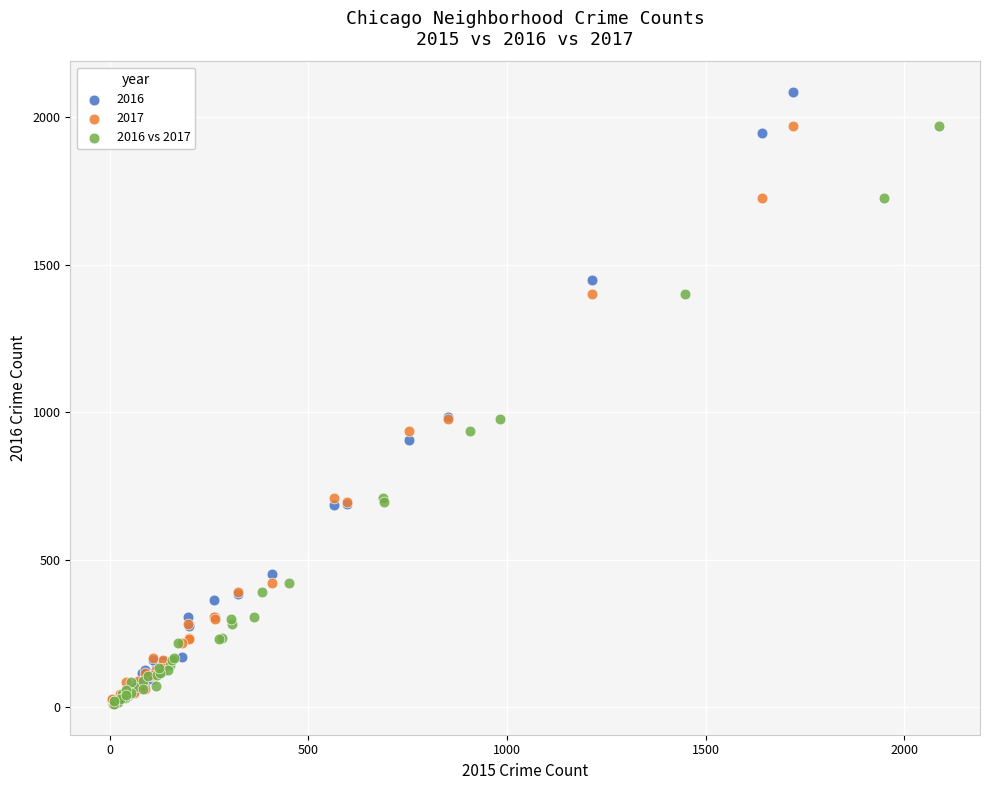

Which series has the widest spread of Y values?

2016